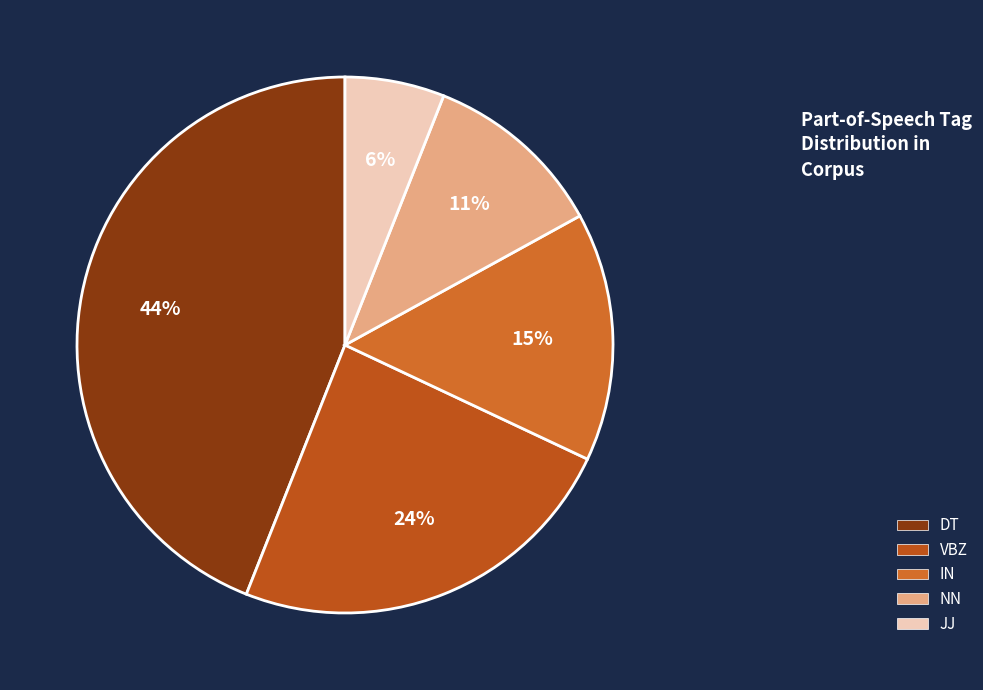

Is there any slice that represents more than half of the pie?

No